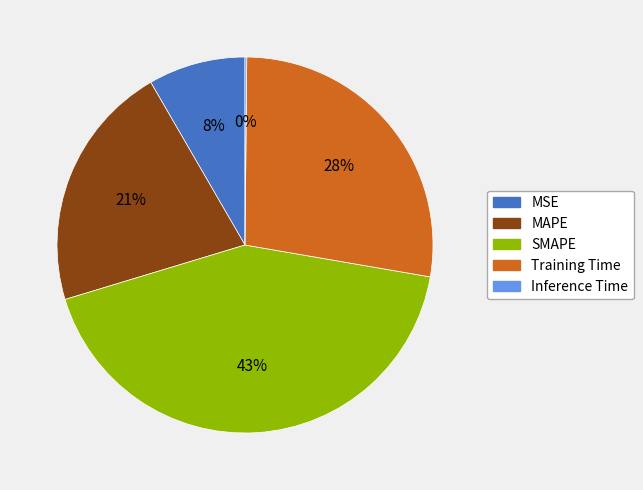

Which category has the biggest portion of the pie?

SMAPE